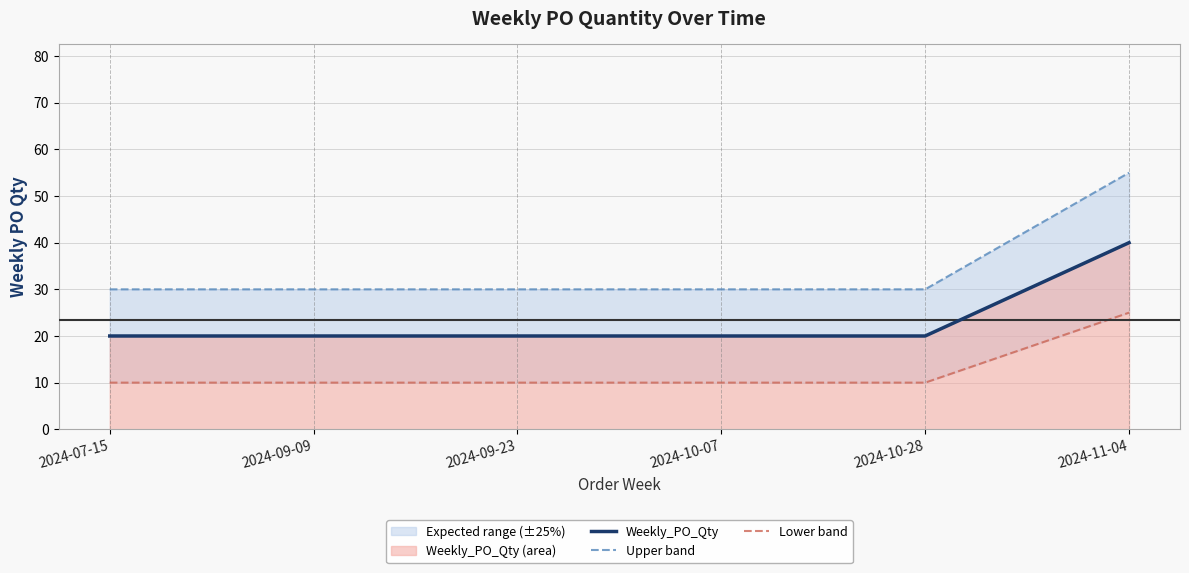

List the series in order of their peak value, highest first.

Upper band, Weekly_PO_Qty, Lower band